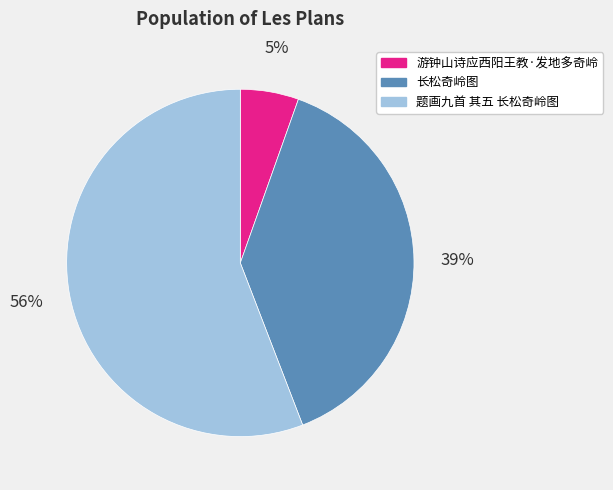

True or false: 长松奇岭图 accounts for 39% of the total.

True